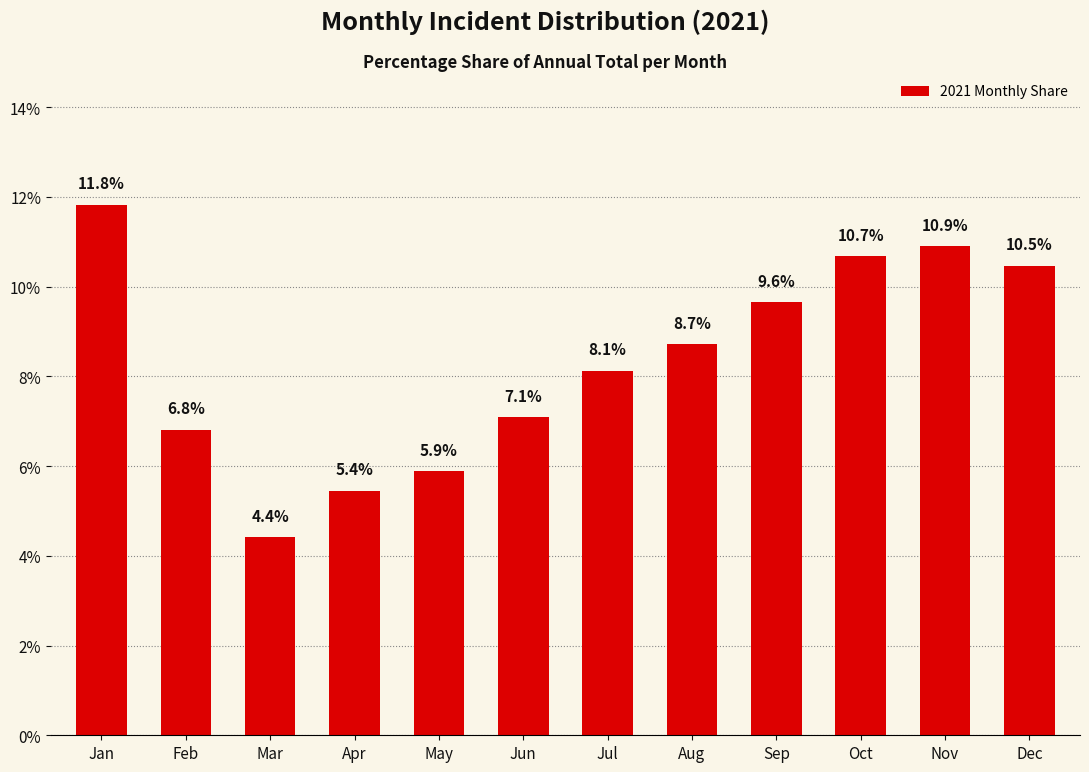

The value at Feb is 9.4. True or false?

False